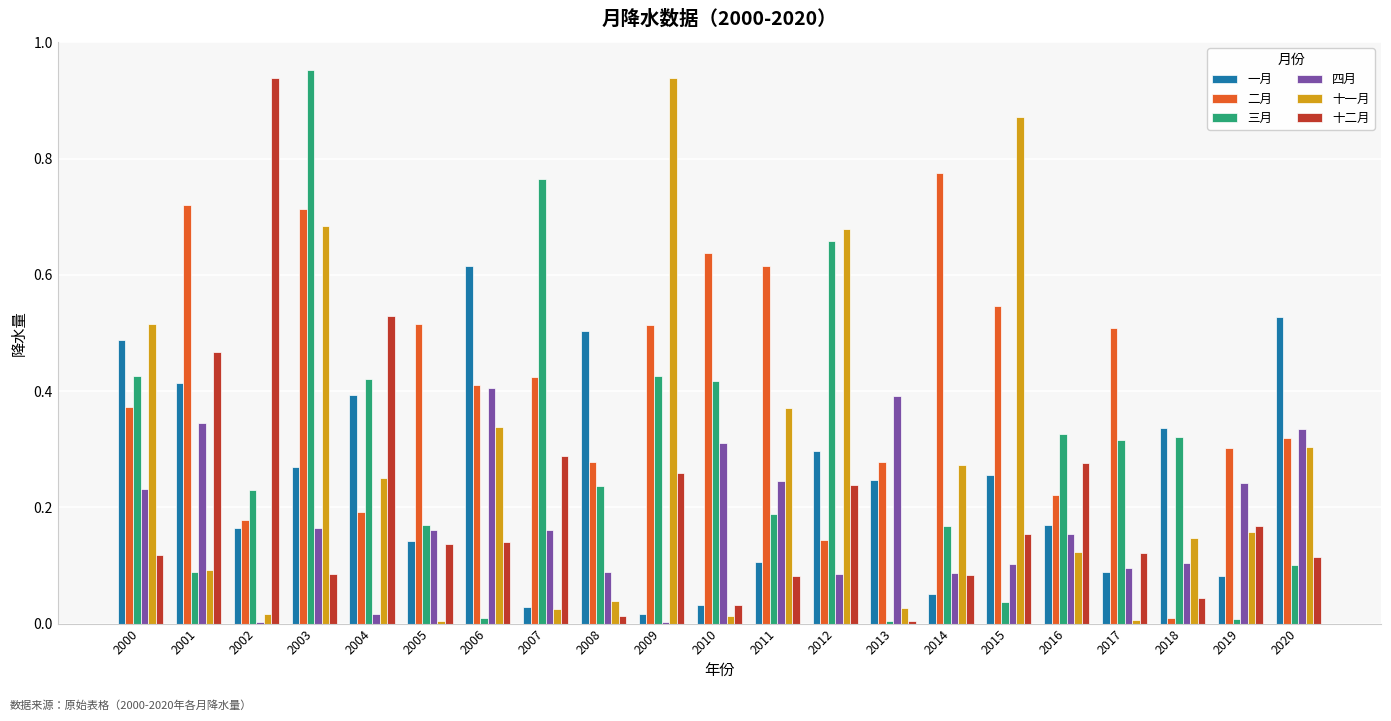

What are all the series names shown in the legend?

一月, 二月, 三月, 四月, 十一月, 十二月